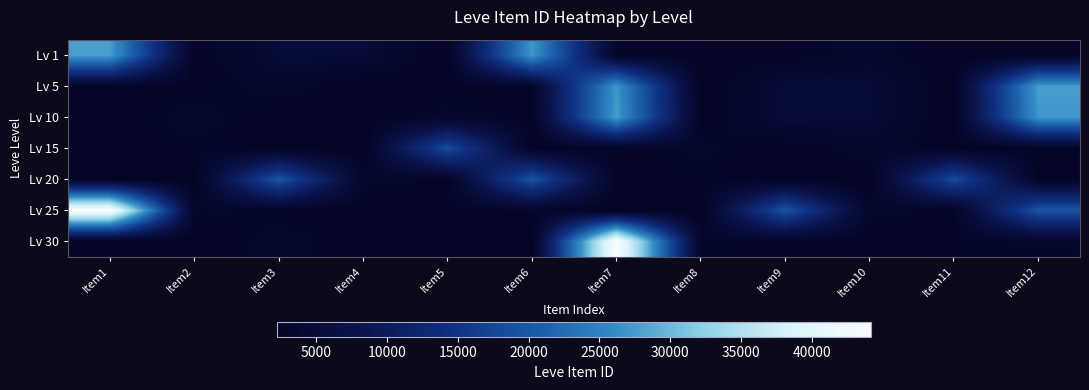

Reading left to right, transcribe all the data shown in this chart.

Lv 1: Item1=27713	Item2=2494	Item3=5071	Item4=5091	Item5=2226	Item6=27125	Item7=3011	Item8=2680	Item9=2662	Item10=3767	Item11=2230	Item12=2656
Lv 5: Item1=2680	Item2=2662	Item3=3767	Item4=2230	Item5=2656	Item6=3011	Item7=27125	Item8=2226	Item9=5091	Item10=5071	Item11=2494	Item12=27713
Lv 10: Item1=2496	Item2=3775	Item3=2495	Item4=2470	Item5=3550	Item6=2673	Item7=27713	Item8=2494	Item9=5071	Item10=5091	Item11=2226	Item12=27125
Lv 15: Item1=2680	Item2=3045	Item3=2497	Item4=2236	Item5=18363	Item6=2471	Item7=2673	Item8=3550	Item9=2470	Item10=3775	Item11=2495	Item12=2496
Lv 20: Item1=2241	Item2=2239	Item3=19534	Item4=3557	Item5=2712	Item6=19533	Item7=2680	Item8=3045	Item9=2497	Item10=2236	Item11=18363	Item12=2471
Lv 25: Item1=44147	Item2=3352	Item3=2753	Item4=2473	Item5=3068	Item6=3096	Item7=2241	Item8=2239	Item9=19534	Item10=3557	Item11=2712	Item12=19533
Lv 30: Item1=2260	Item2=2257	Item3=3833	Item4=2501	Item5=2260	Item6=2257	Item7=44147	Item8=3352	Item9=2753	Item10=2473	Item11=3068	Item12=3096